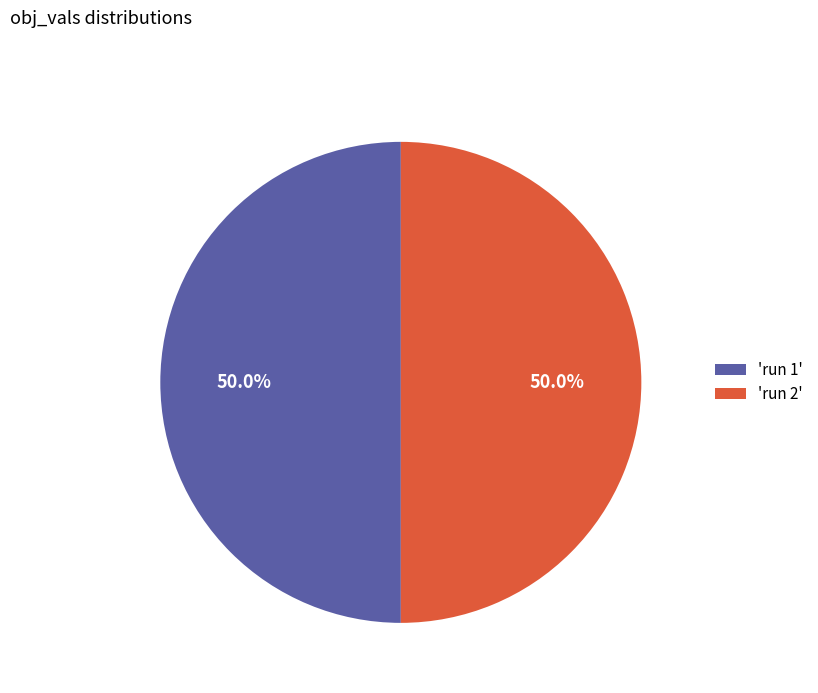

Is the sum of 'run 1' and 'run 2' greater than half?

Yes